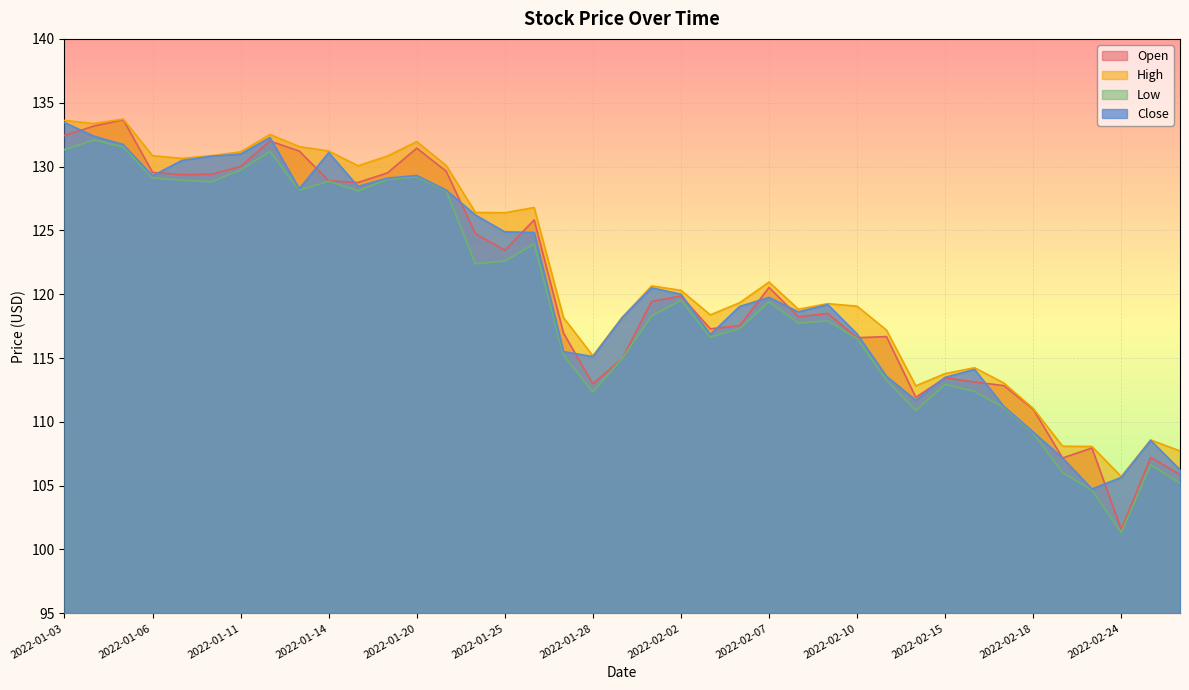

What is the lowest value of the Close series?

104.7